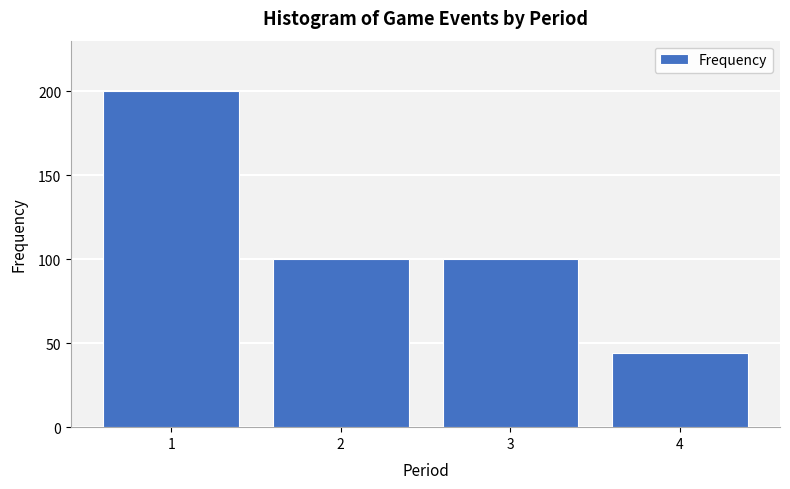

Reading left to right, transcribe all the data shown in this chart.

200	100	100	44